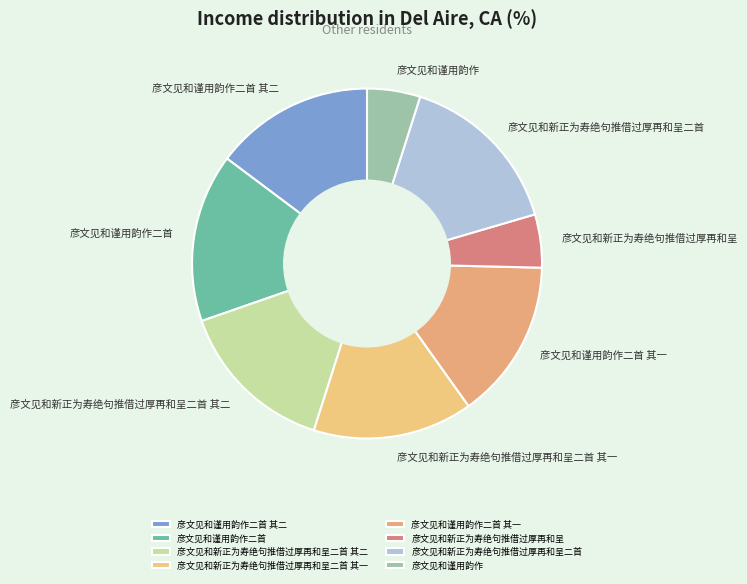

How many segments does this pie chart have?

8